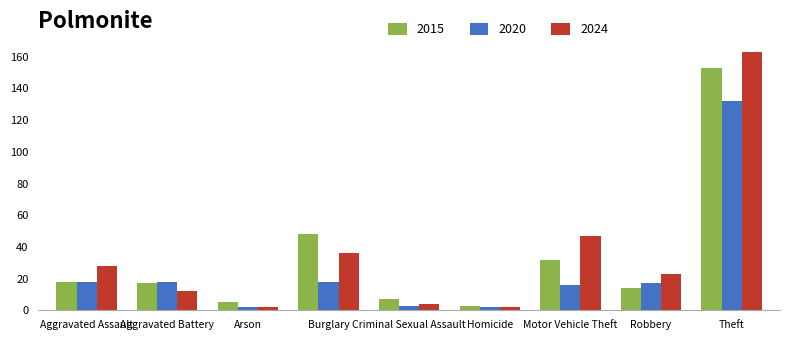

What are all the series names shown in the legend?

2015, 2020, 2024